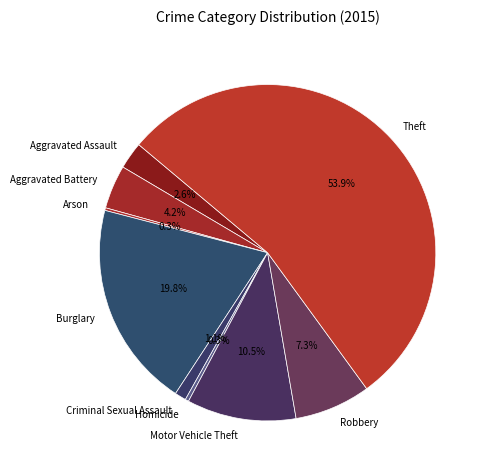

Does Criminal Sexual Assault represent more than half of the total?

No